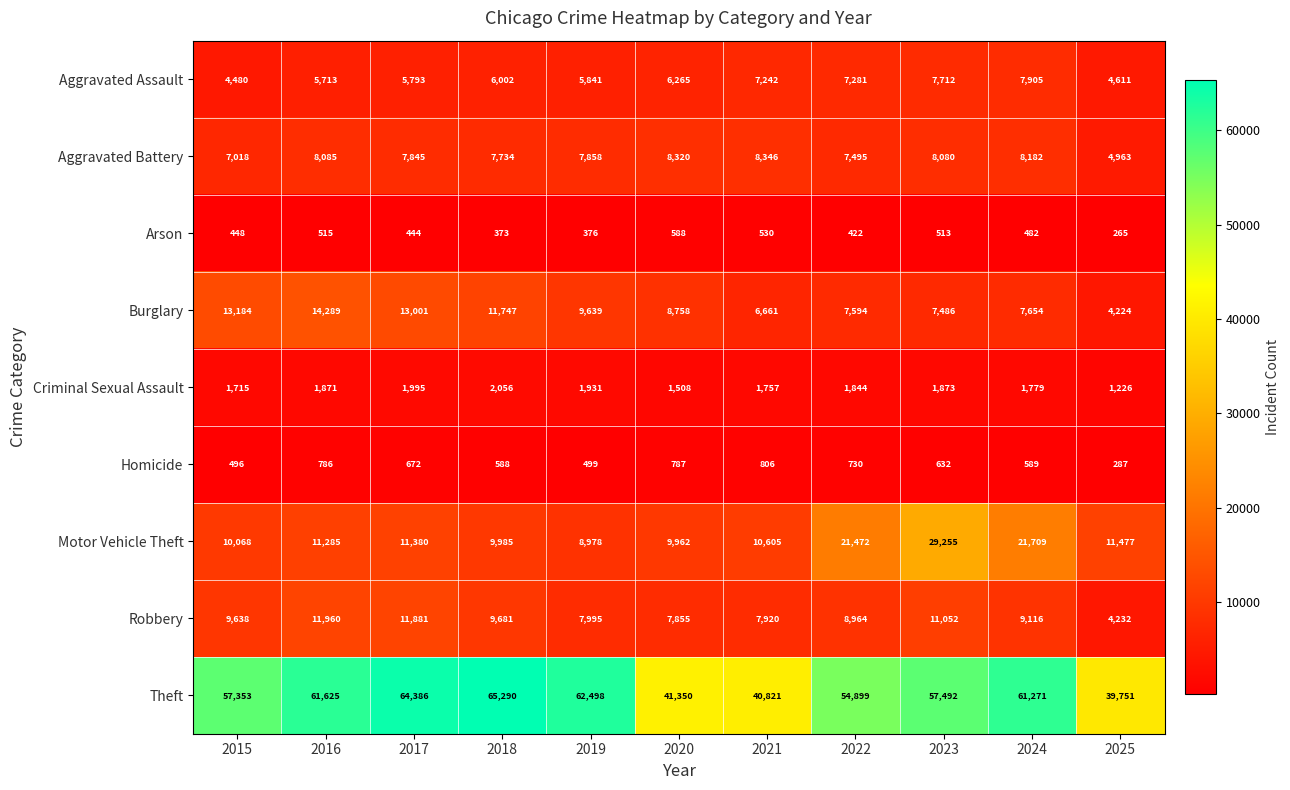

List the labels in order of Burglary value, smallest first.

2025, 2021, 2023, 2022, 2024, 2020, 2019, 2018, 2017, 2015, 2016